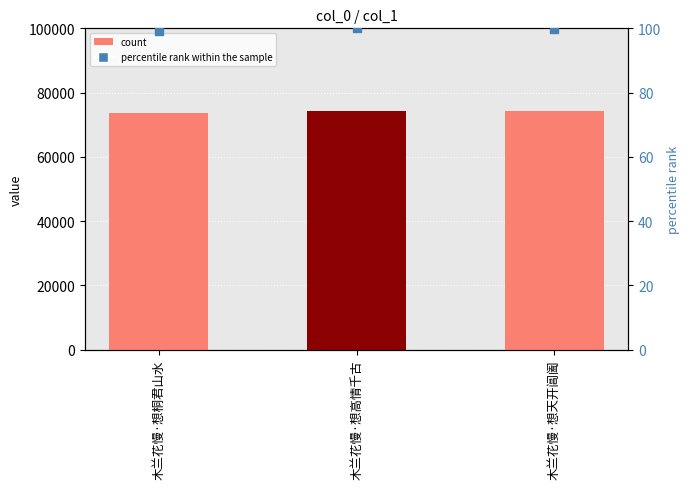

Which series contains the lowest Y value?

percentile rank within the sample